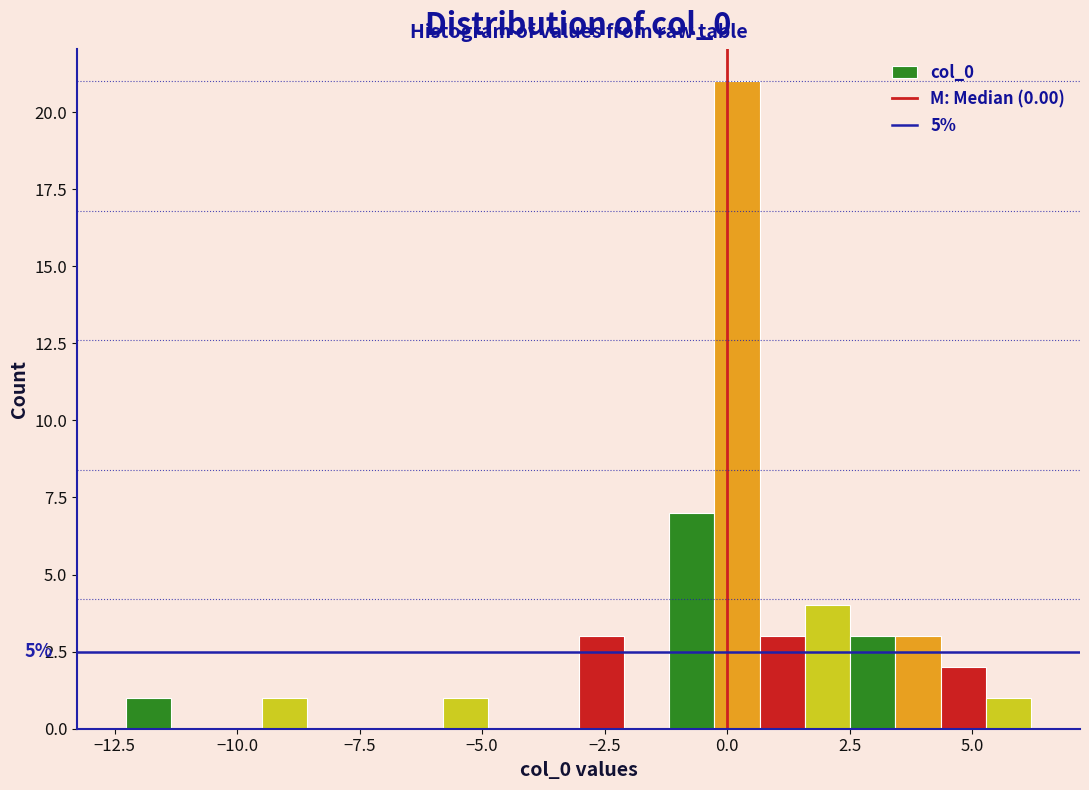

Read against the x-axis, roughly where is the centre of the tallest bar?

0.0